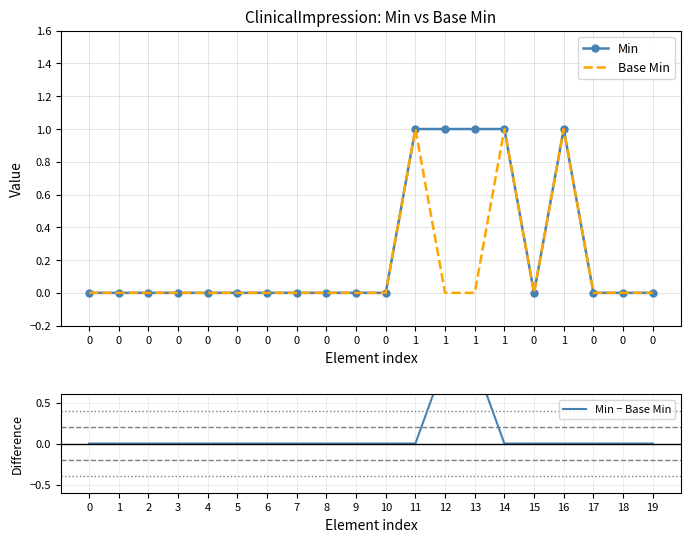

How many interior local valleys does the Min series have?

1